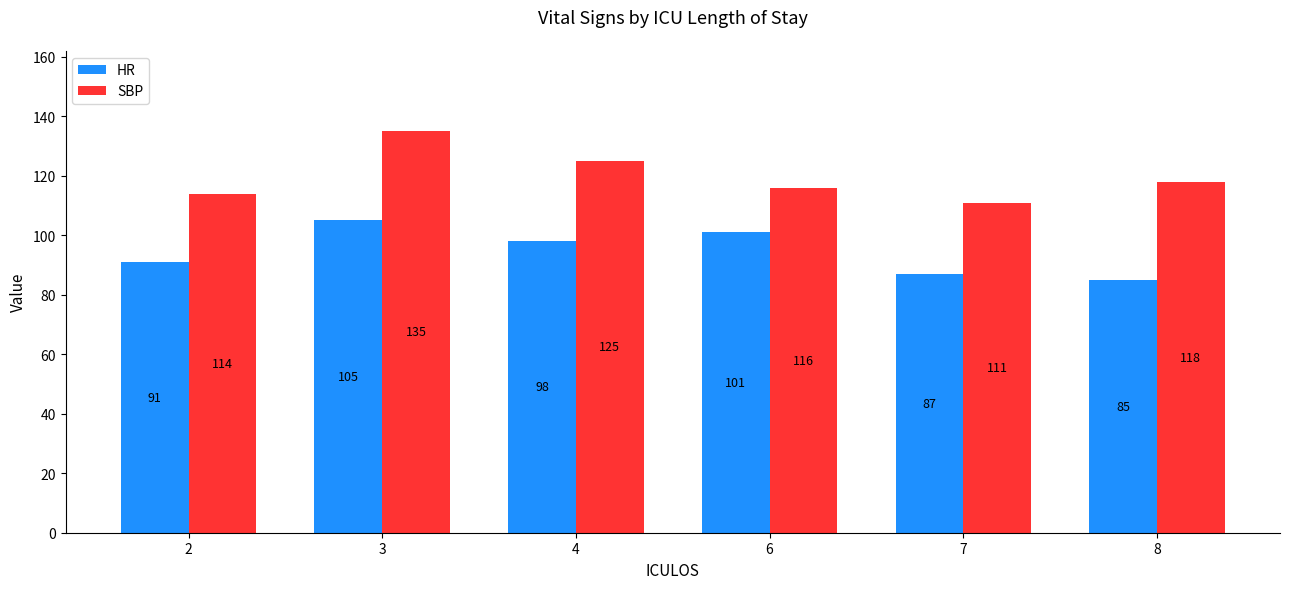

At which category is the sum across all series the highest?

3